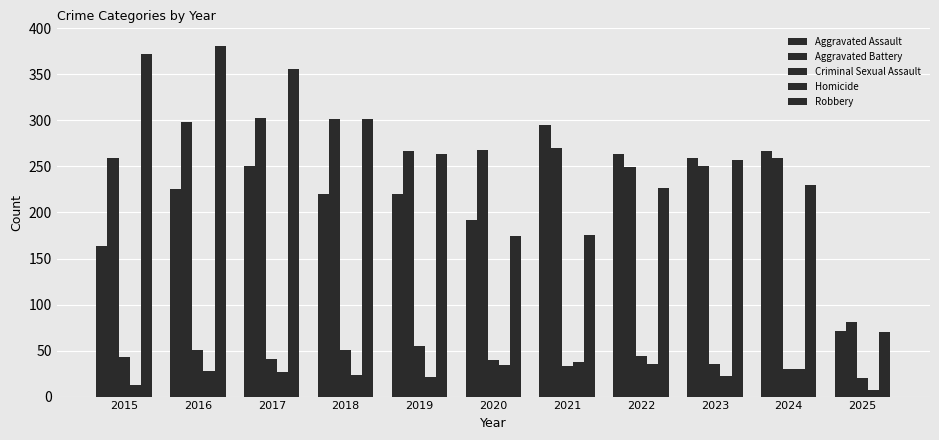

What is the value of the Robbery bar at the 11th from the left?

70